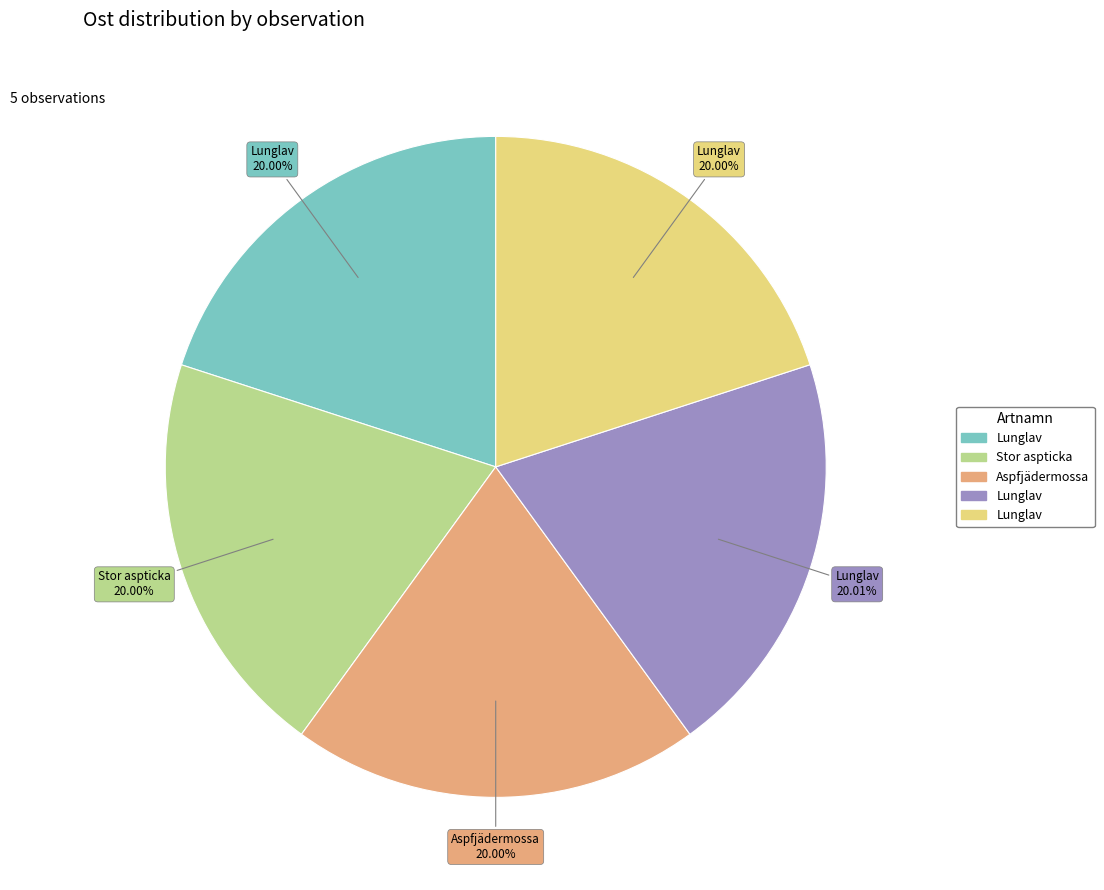

Is there a majority slice in this chart?

No